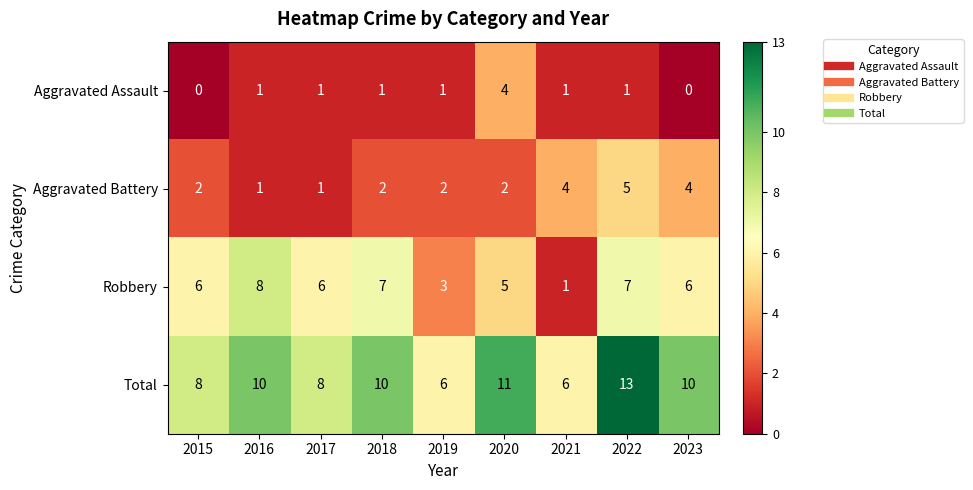

How many distinct data groups are displayed?

4